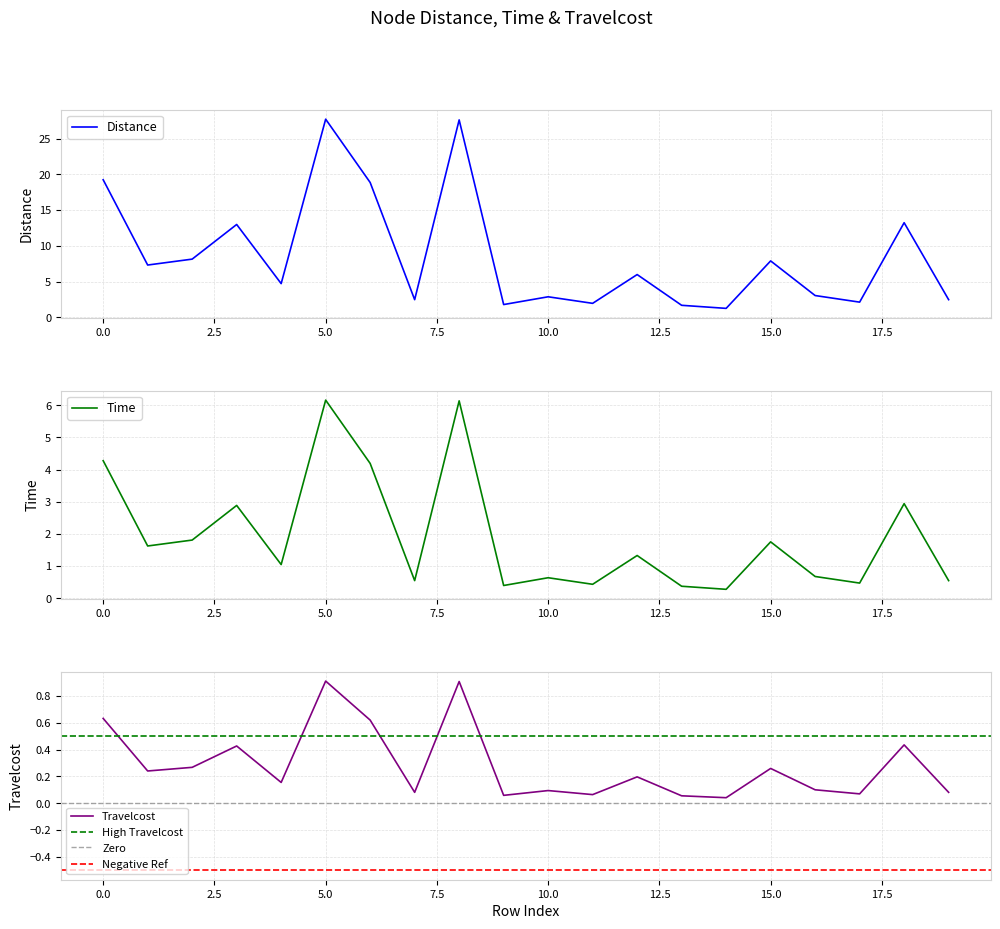

The value of Travelcost at 7 is 0.1. True or false?

True